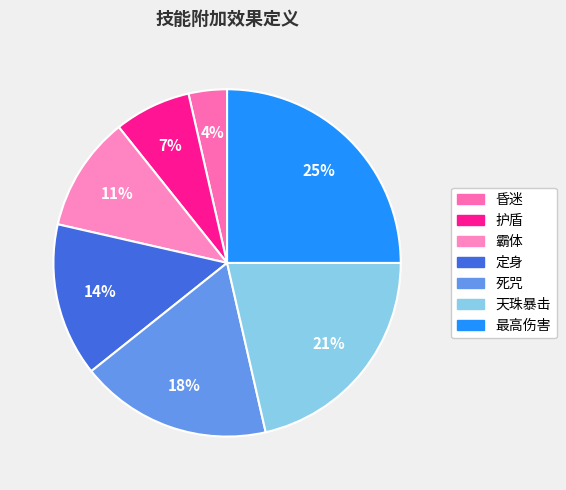

What percentage is the 天珠暴击 slice, to the nearest percent?

21%